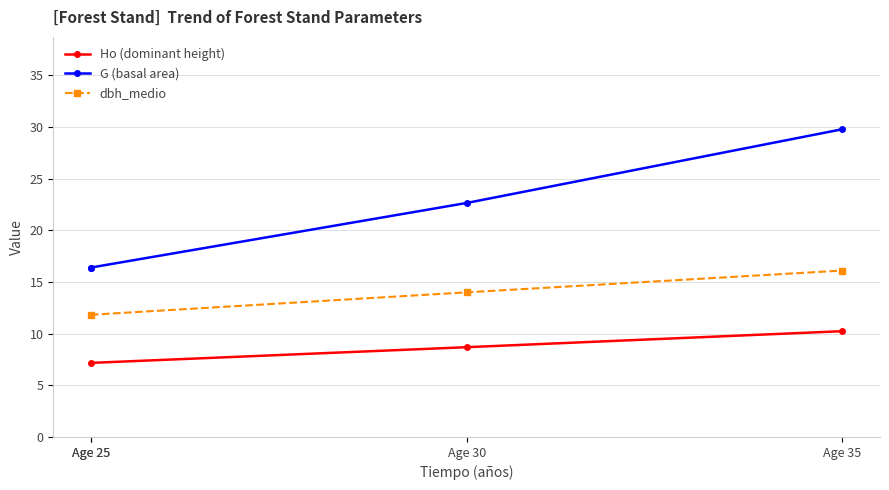

What is the minimum value for Ho (dominant height)?

7.2